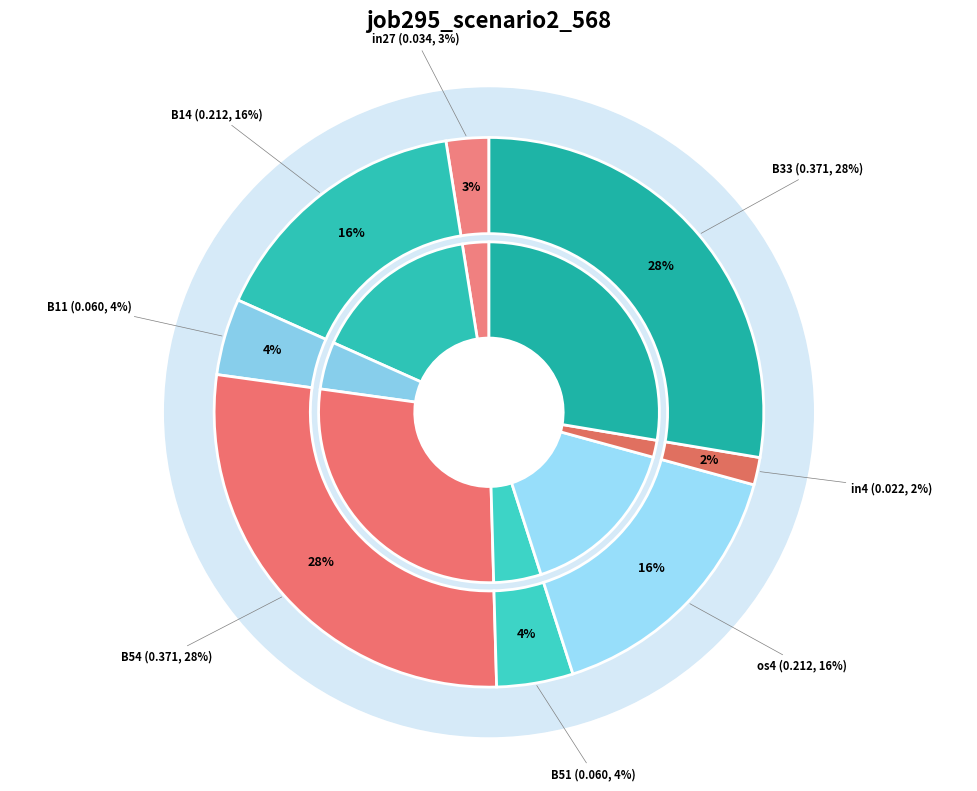

How many segments does this pie chart have?

8